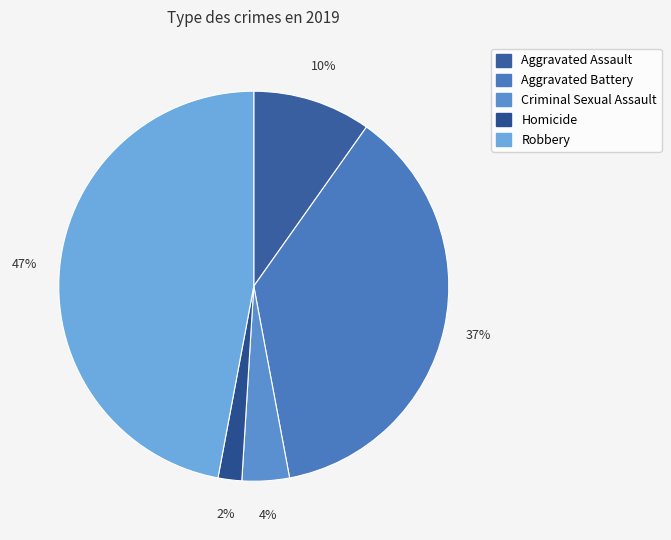

To the nearest percent, what is the difference between the largest and smallest slice percentages?

45%